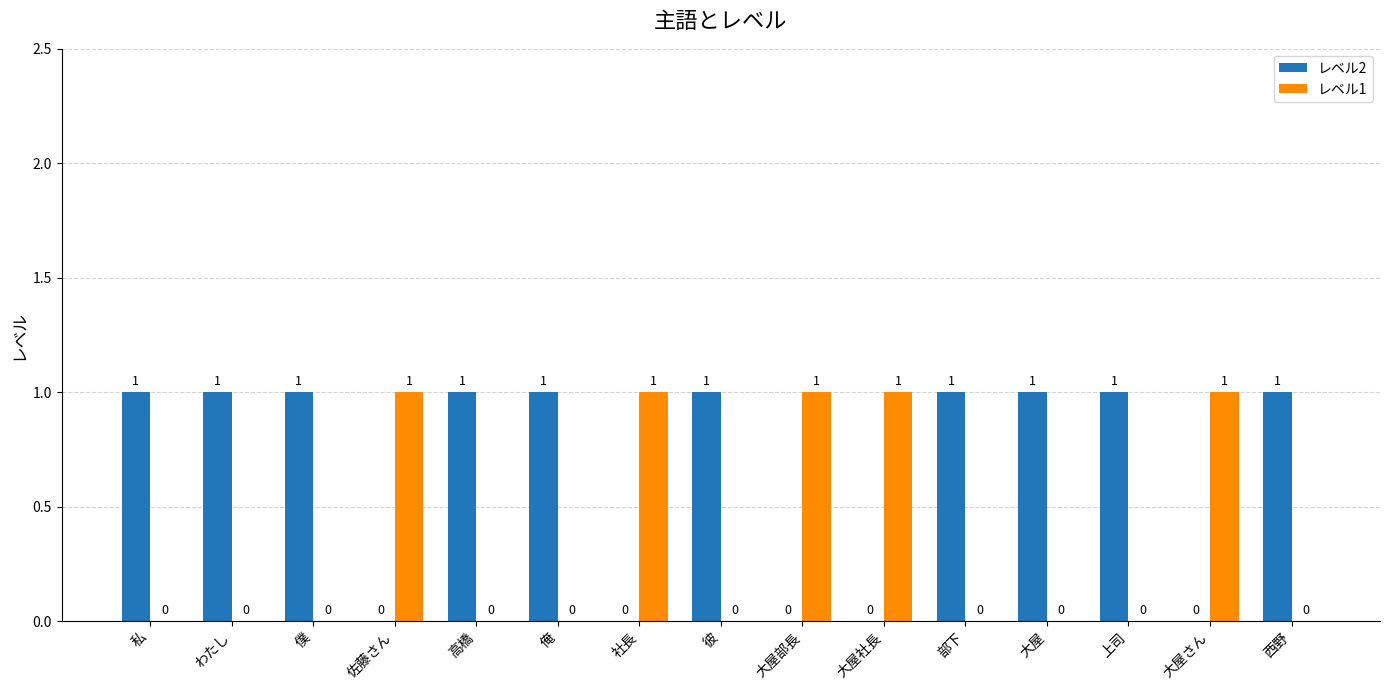

Reading left to right, extract all data points from this chart.

レベル2: 1	1	1	0	1	1	0	1	0	0	1	1	1	0	1
レベル1: 0	0	0	1	0	0	1	0	1	1	0	0	0	1	0